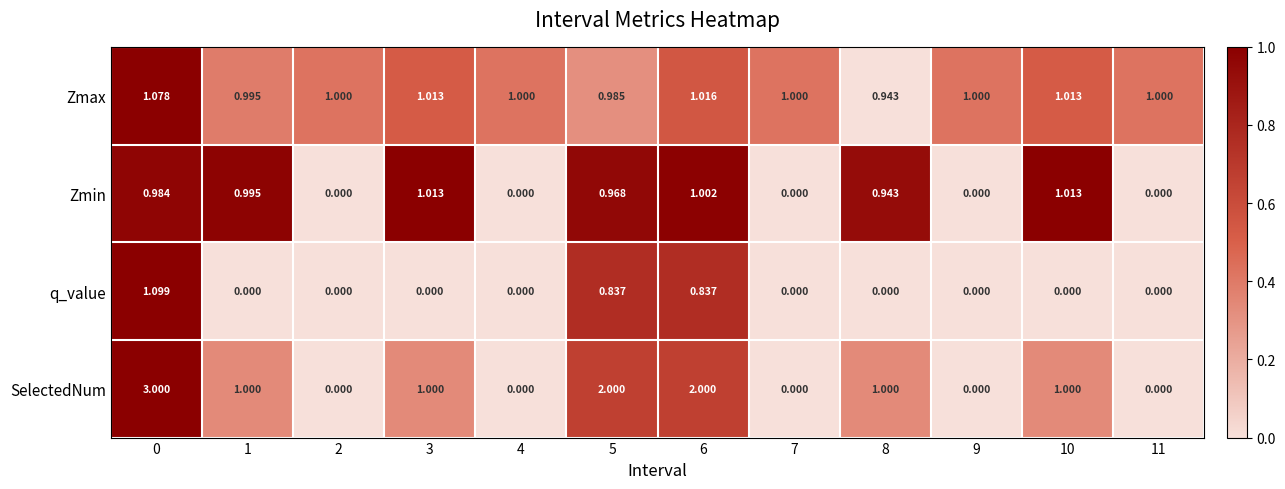

At how many categories does at least one series exceed 0?

12